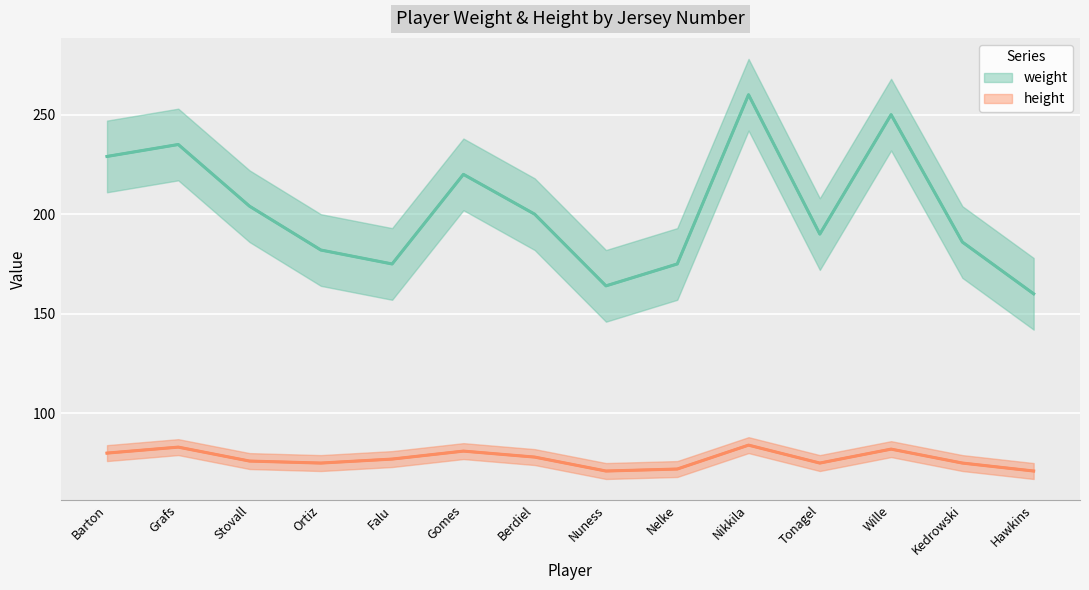

True or false: height (center) and weight (center) intersect in this chart.

False